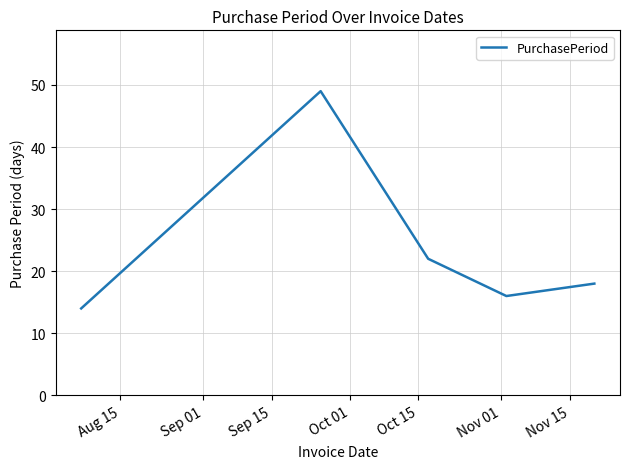

What is the smallest value displayed?

14